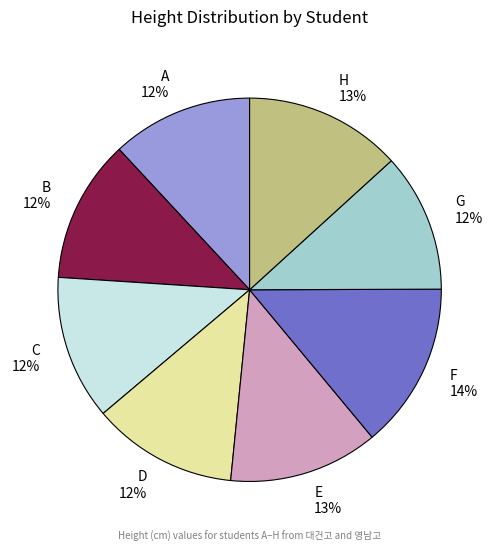

True or false: D accounts for 2% of the total.

False